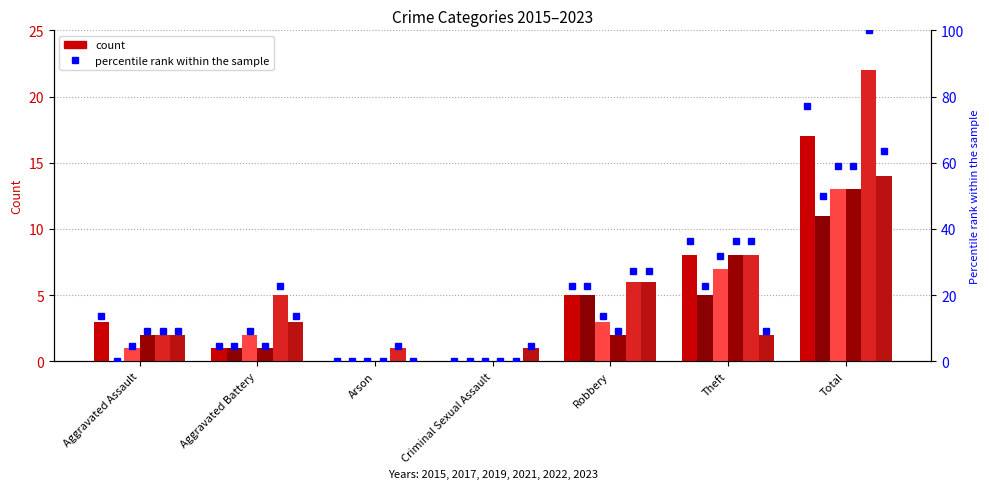

What is the label of the 5th bar from the left?

Robbery